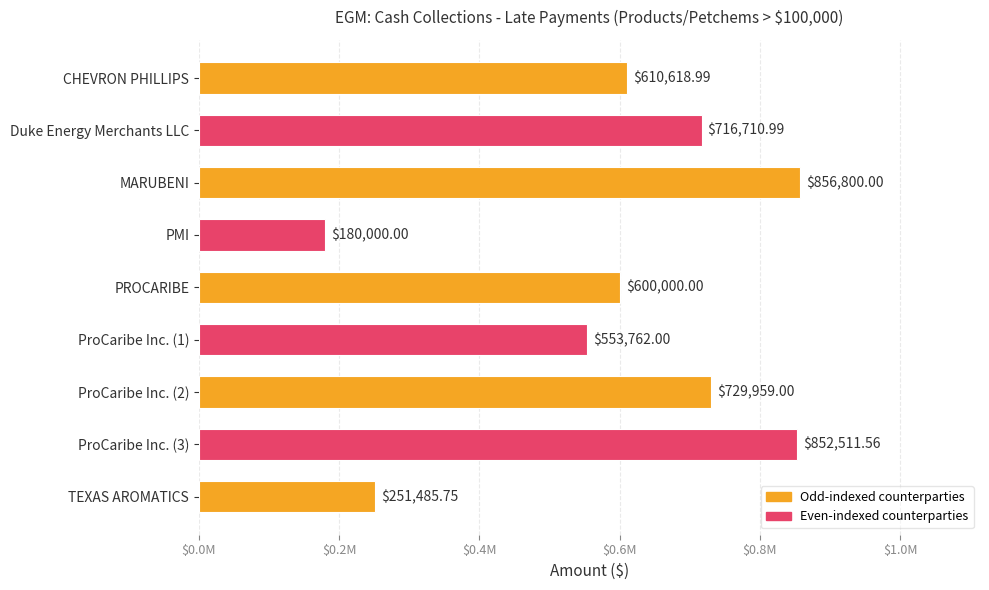

How many values are below 610618?

4